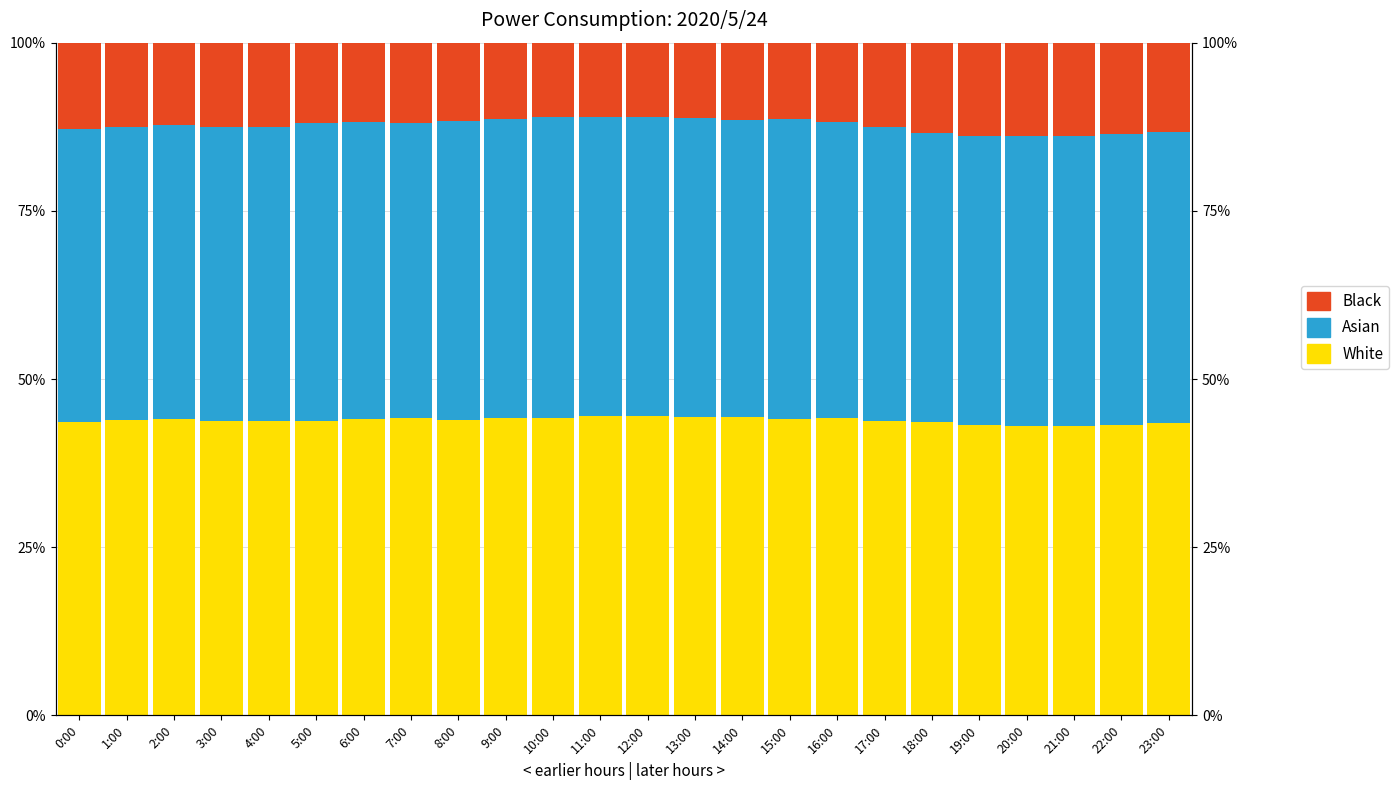

How many bars are there in each group?

3